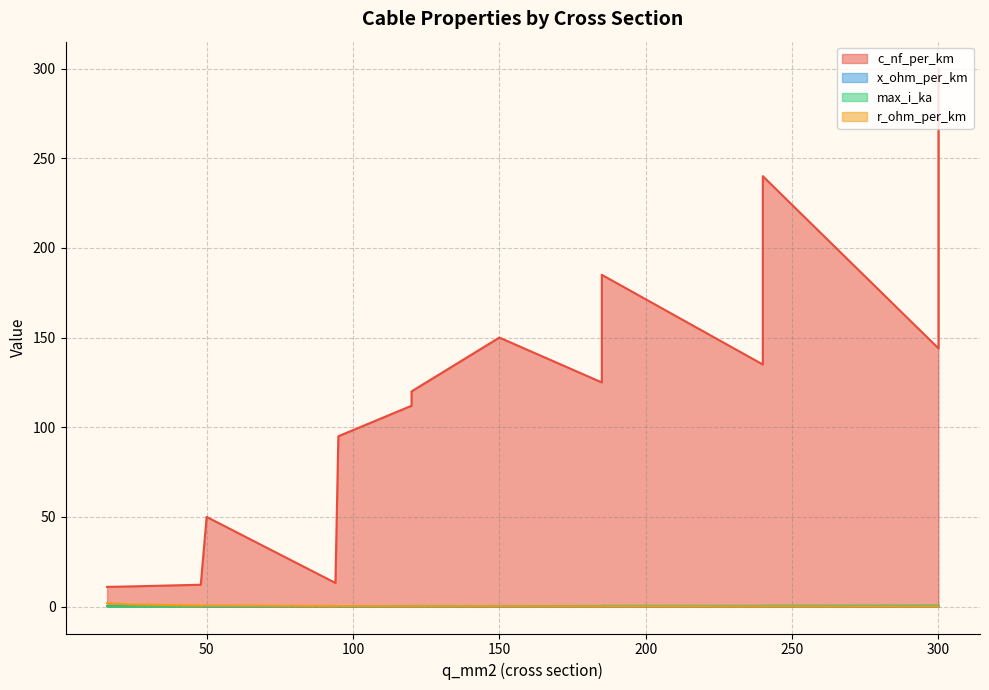

Between 50 and 185, which is larger?

185